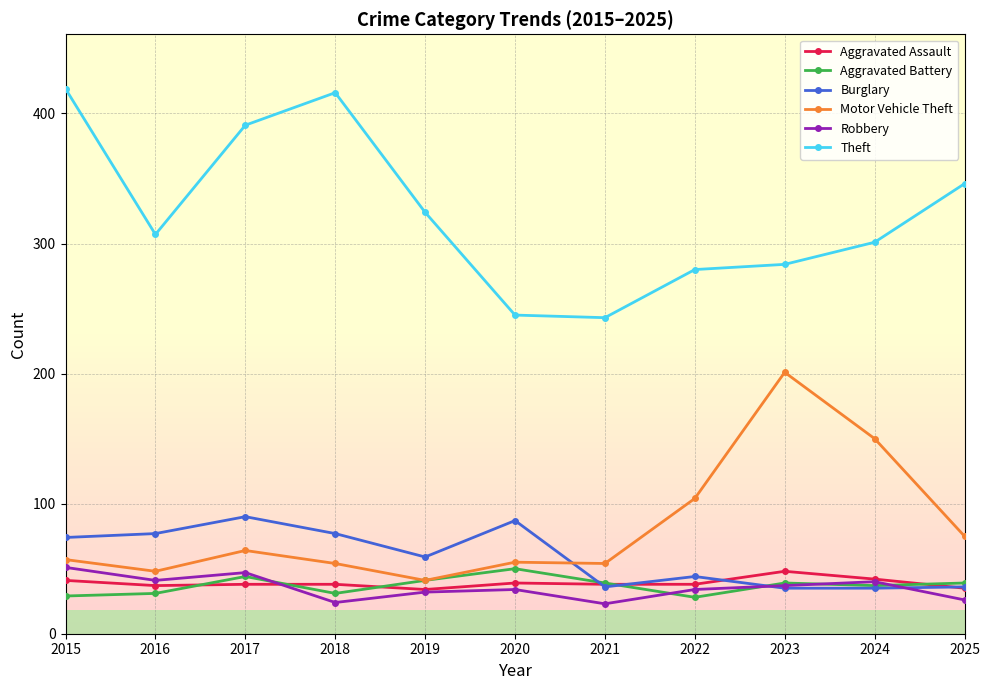

How many lines are shown in the chart?

6